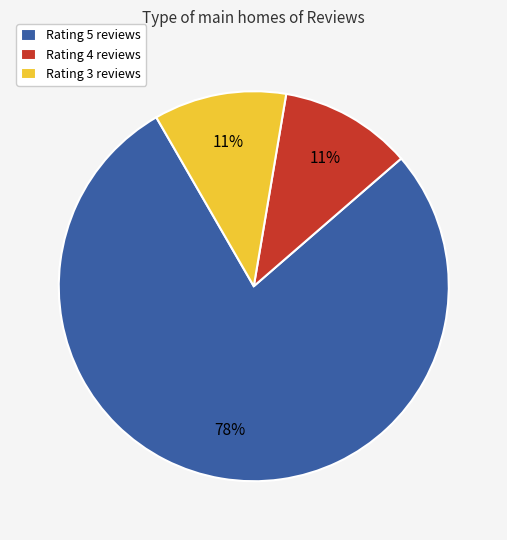

What percentage is the Rating 5 reviews slice, to the nearest percent?

78%